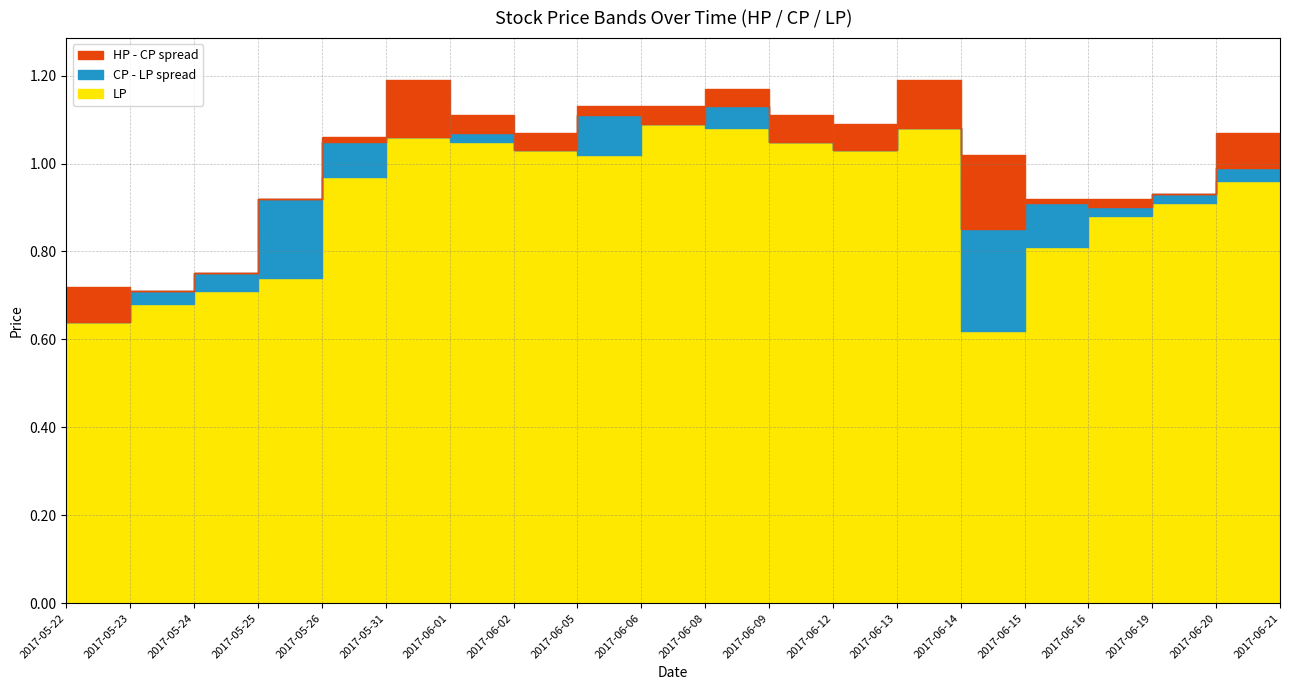

True or false: LP and HP intersect in this chart.

False